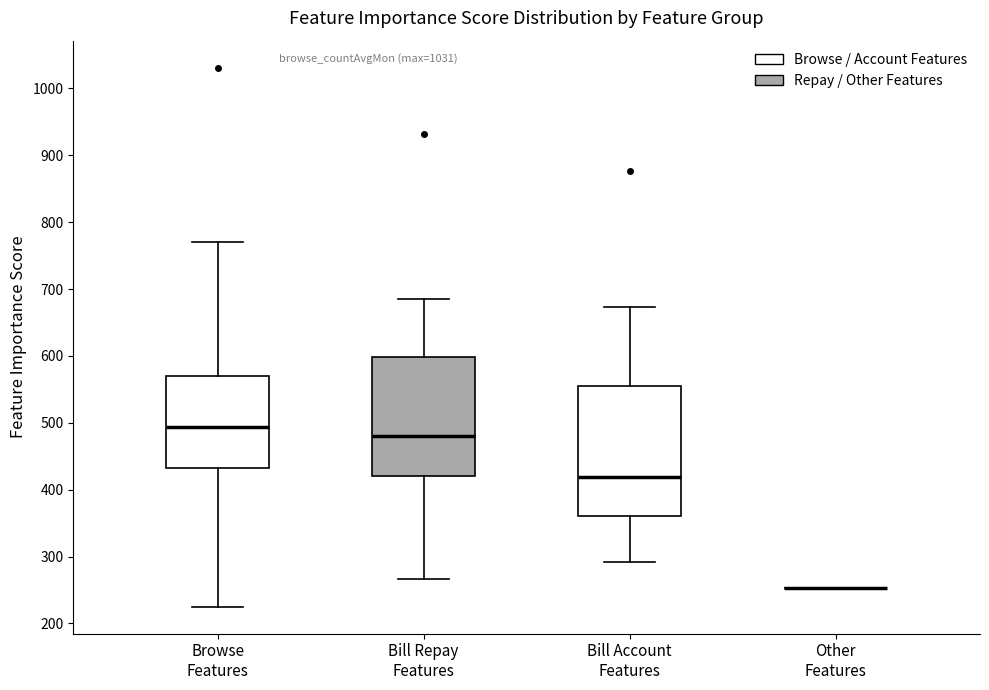

Which box is the tallest, from its lower edge to its upper edge?

Bill Account Features